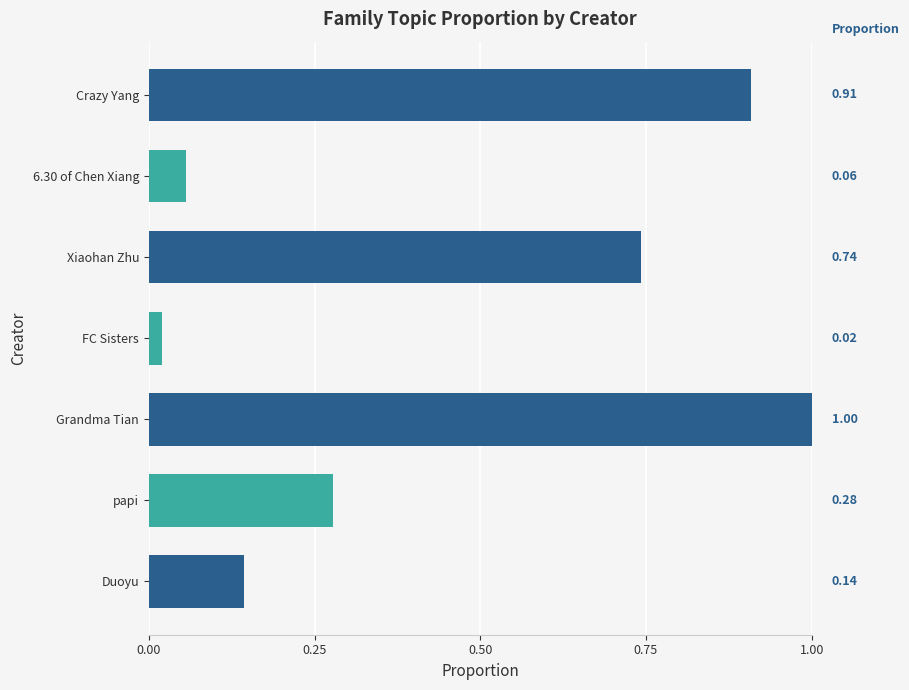

Which label corresponds to the largest value in the chart?

Grandma Tian